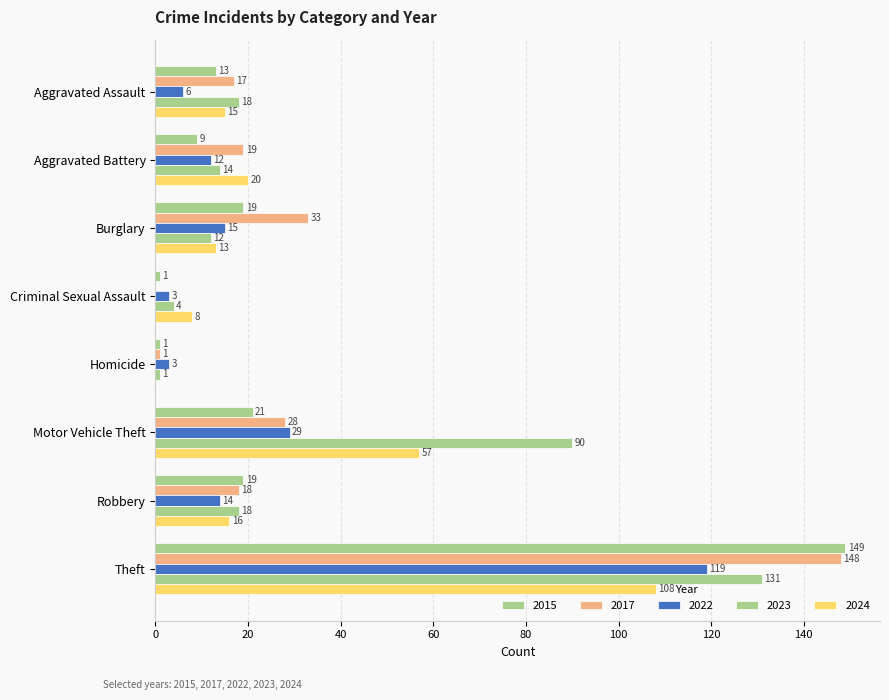

What is the label of the 7th bar from the left?

Robbery